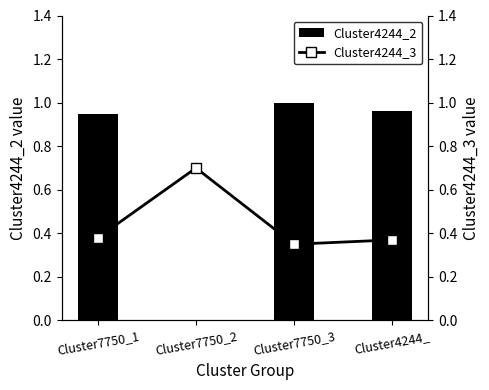

Reading right to left, what are all the values shown in this chart?

Cluster4244_2: Cluster4244_=1.0	Cluster7750_3=1.0	Cluster7750_2=0.0	Cluster7750_1=0.9
Cluster4244_3: Cluster4244_=0.4	Cluster7750_3=0.3	Cluster7750_2=0.7	Cluster7750_1=0.4